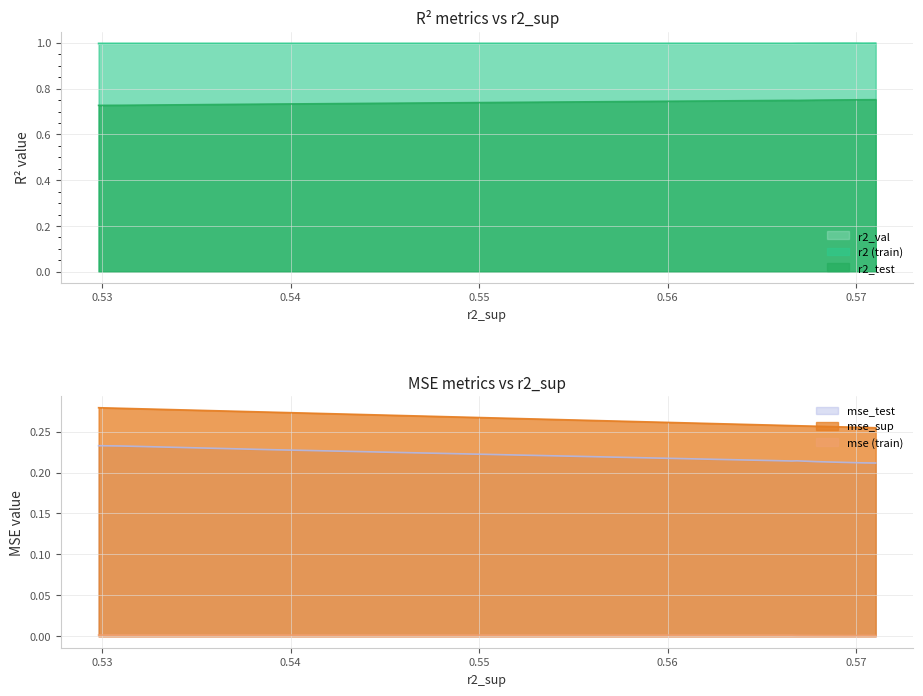

True or false: r2_test and r2_val cross at least once.

False